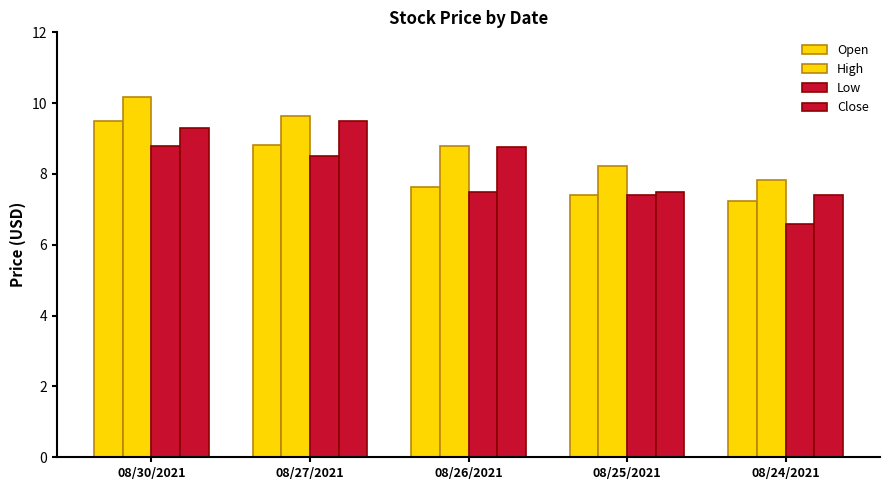

What is the label of the 3rd bar from the right?

08/26/2021